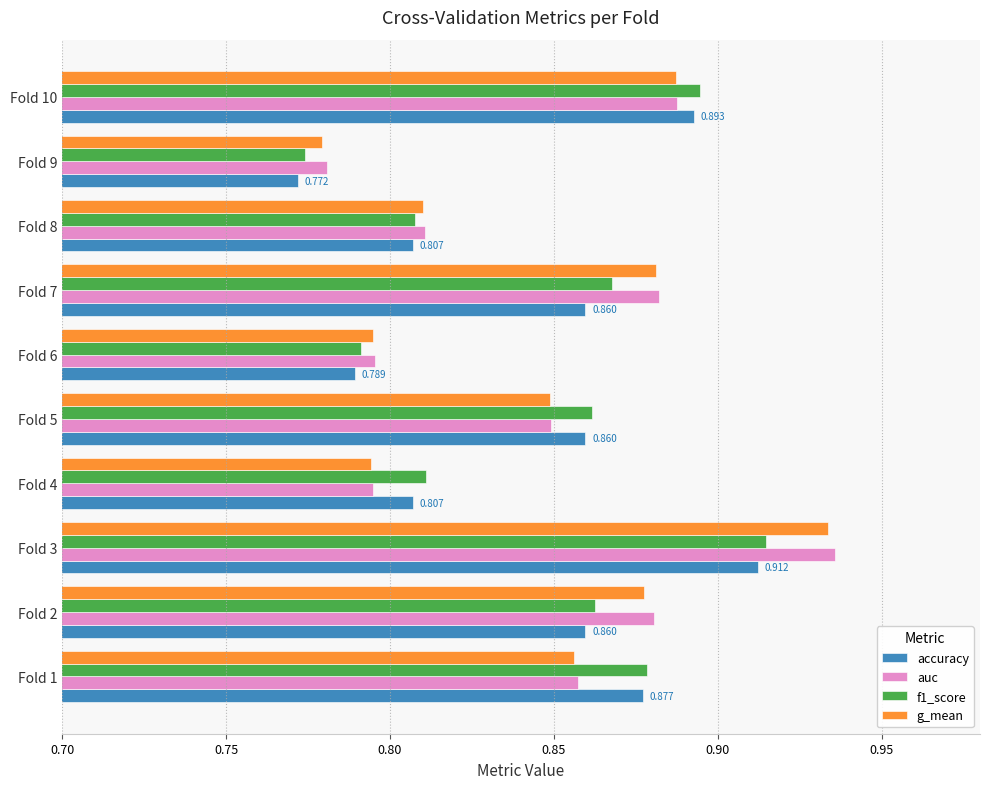

At which label is g_mean closest to 0?

Fold 9